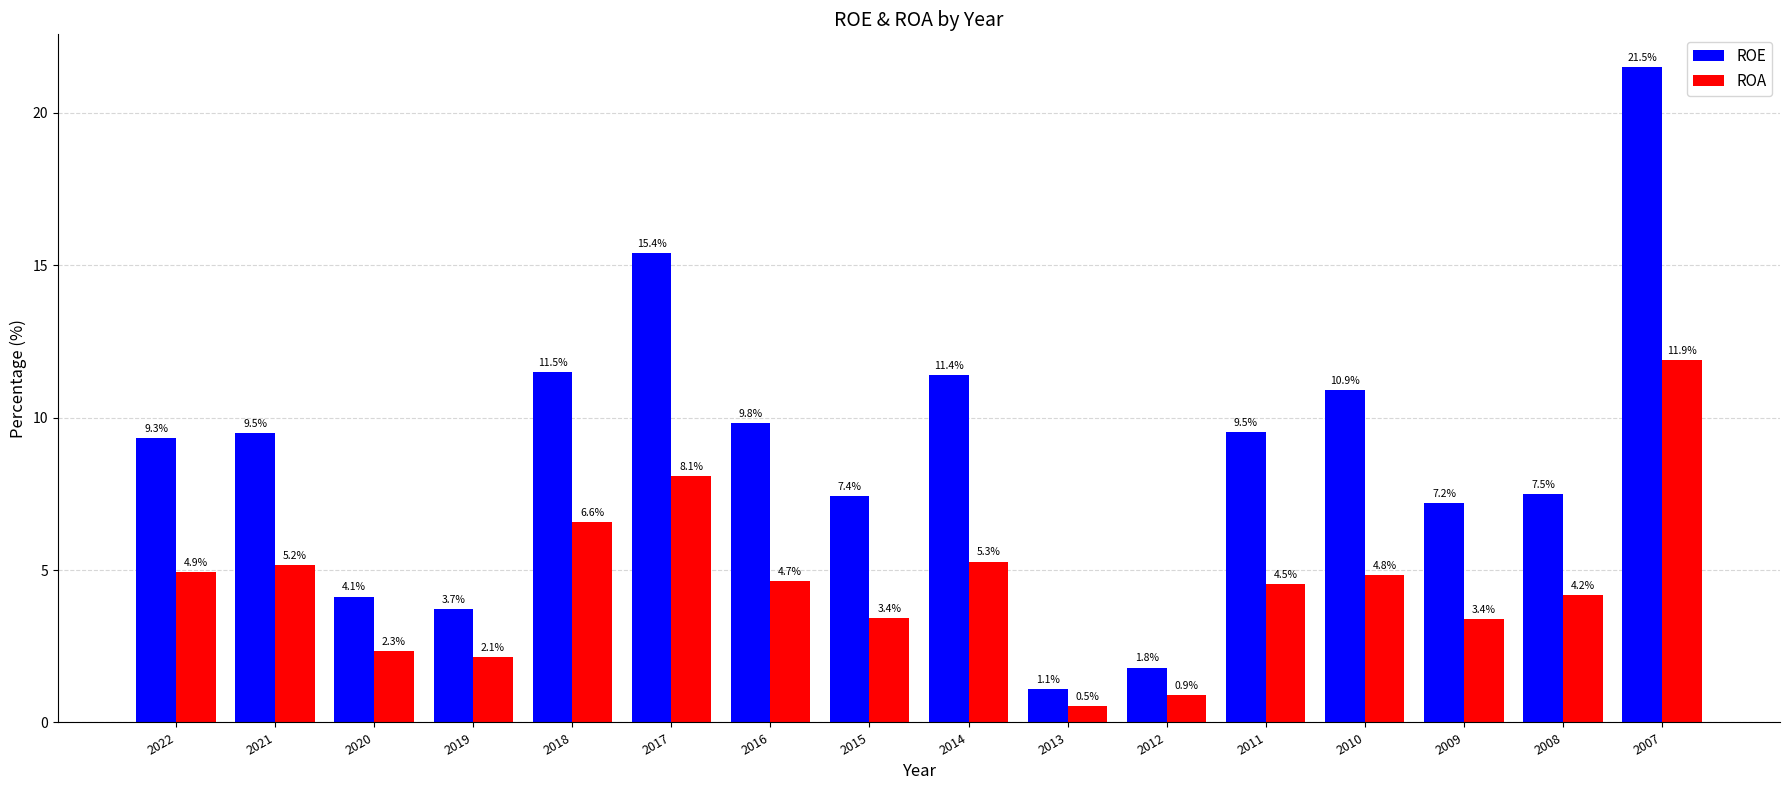

Is the value of ROA at 2007 greater than the value of ROE at 2014?

Yes